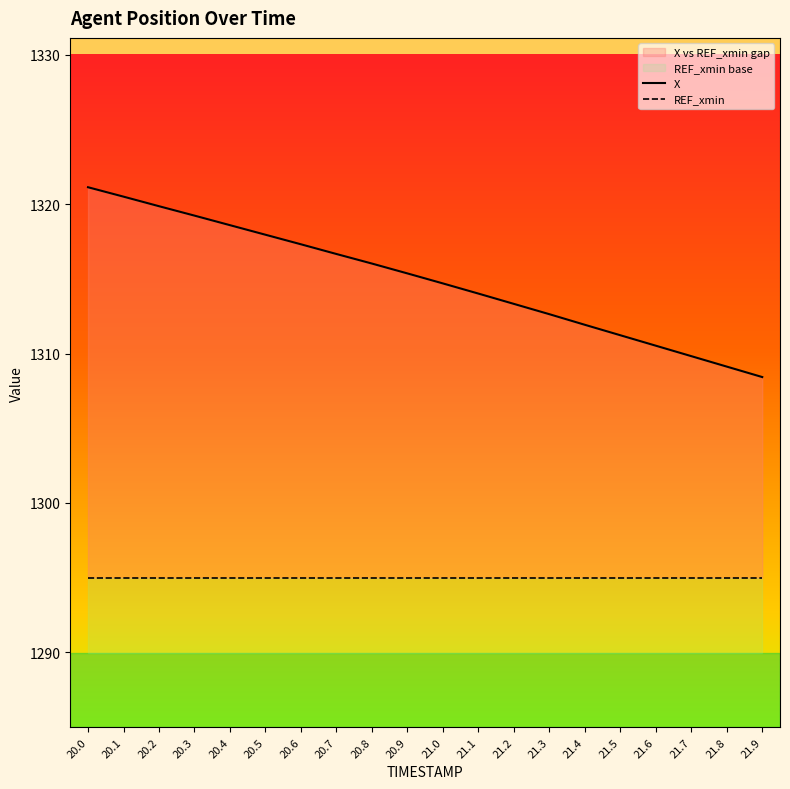

How many data points does each series have?

20